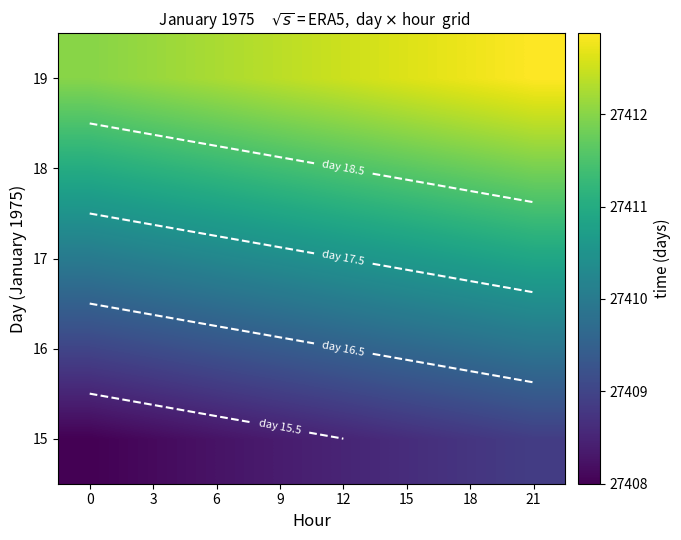

How many distinct data groups are displayed?

5